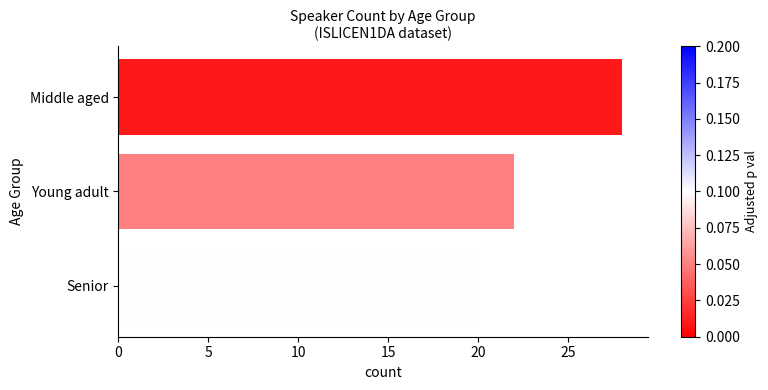

How many distinct data groups are displayed?

1